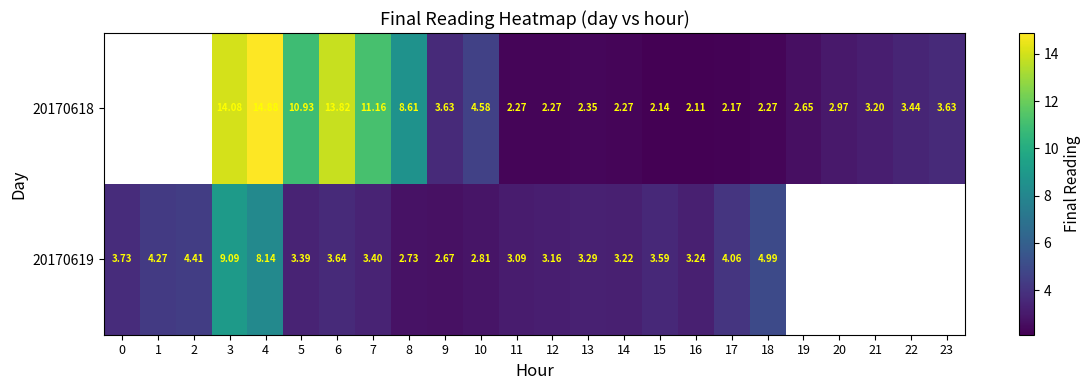

Count the number of data series in this chart.

2